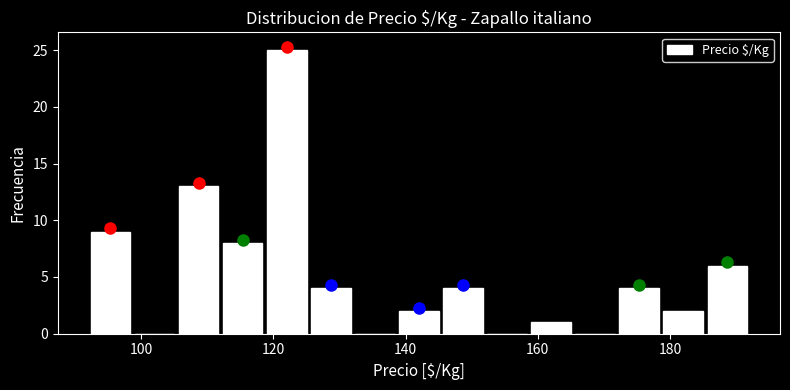

Around what value on the x-axis is the tallest bar? Give the approximate position of its centre, as read against the axis.

122